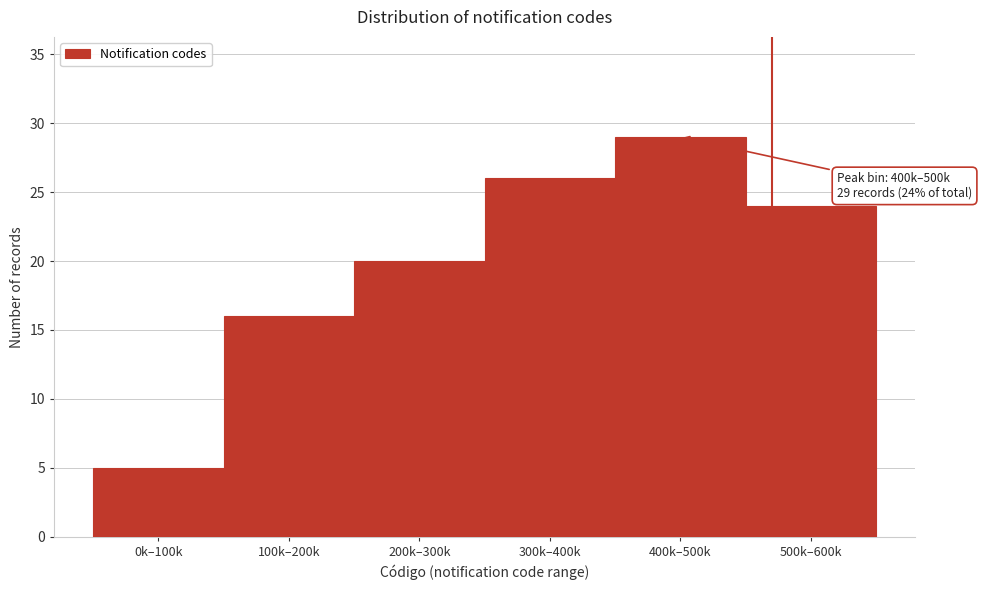

Reading right to left, list all the values displayed in this chart.

24	29	26	20	16	5